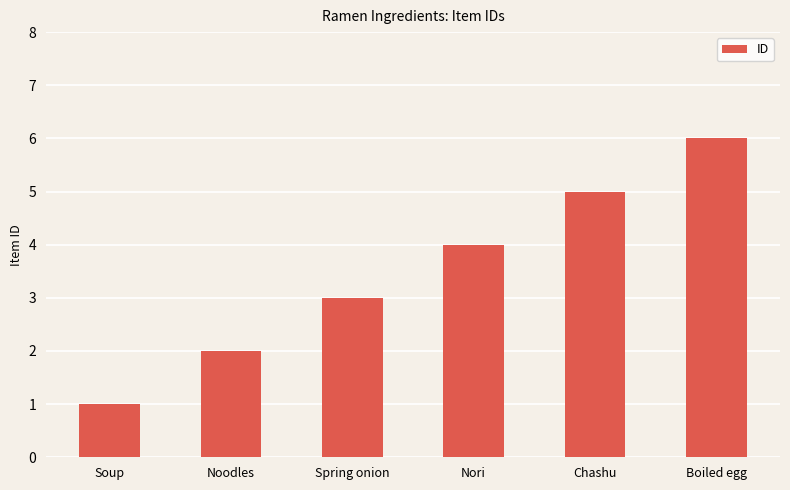

Reading left to right, list all the values displayed in this chart.

Soup=1	Noodles=2	Spring onion=3	Nori=4	Chashu=5	Boiled egg=6